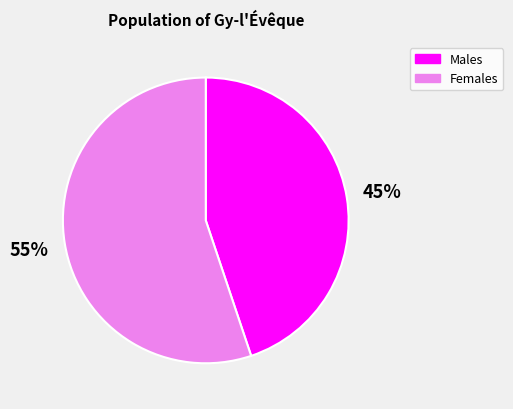

To the nearest percent, what is the difference between the largest and smallest slice percentages?

10%